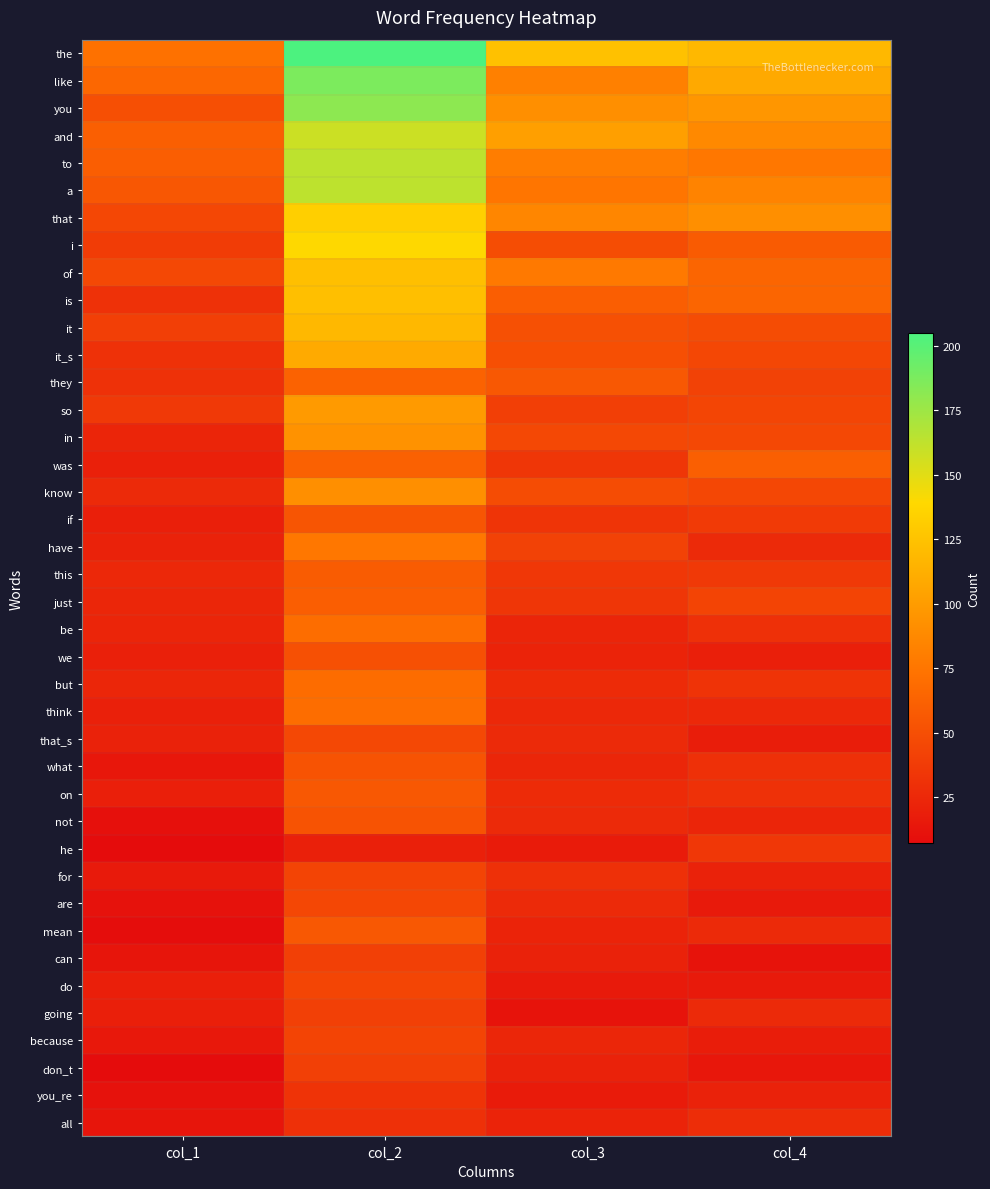

How many categories are shown in the chart?

4